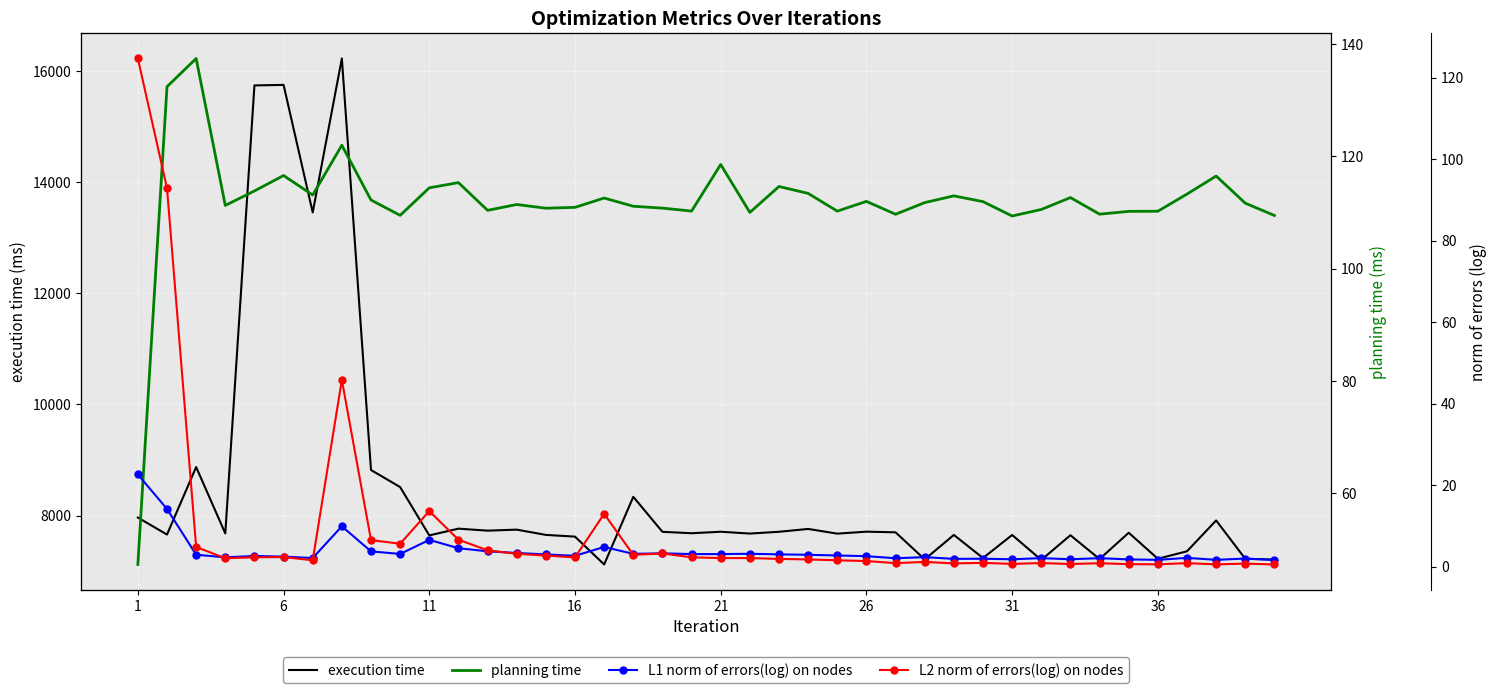

What are all the series names shown in the legend?

execution time, planning time, L1 norm of errors(log) on nodes, L2 norm of errors(log) on nodes